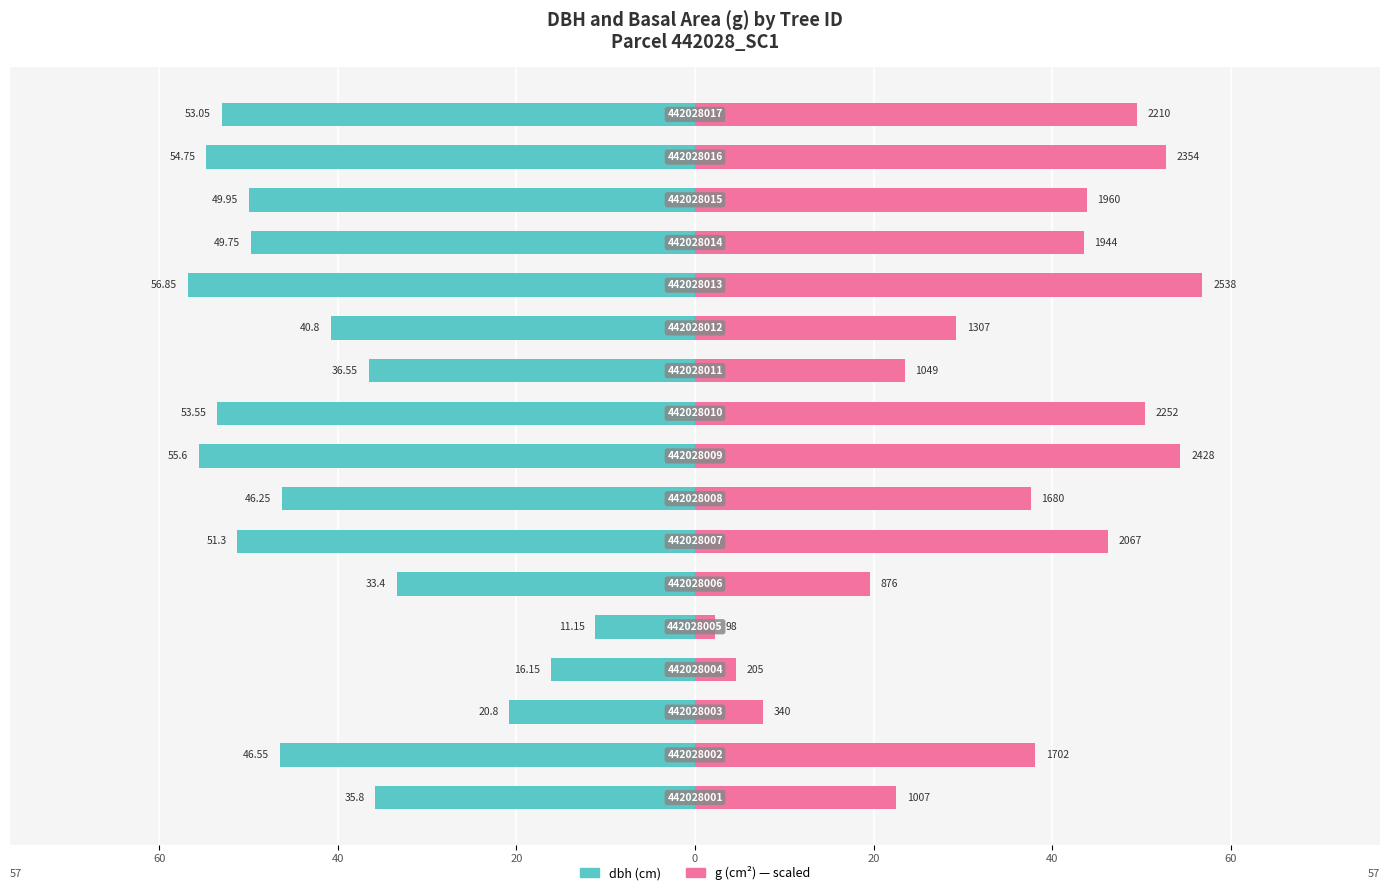

The value of dbh at 20 is -16.1. True or false?

True